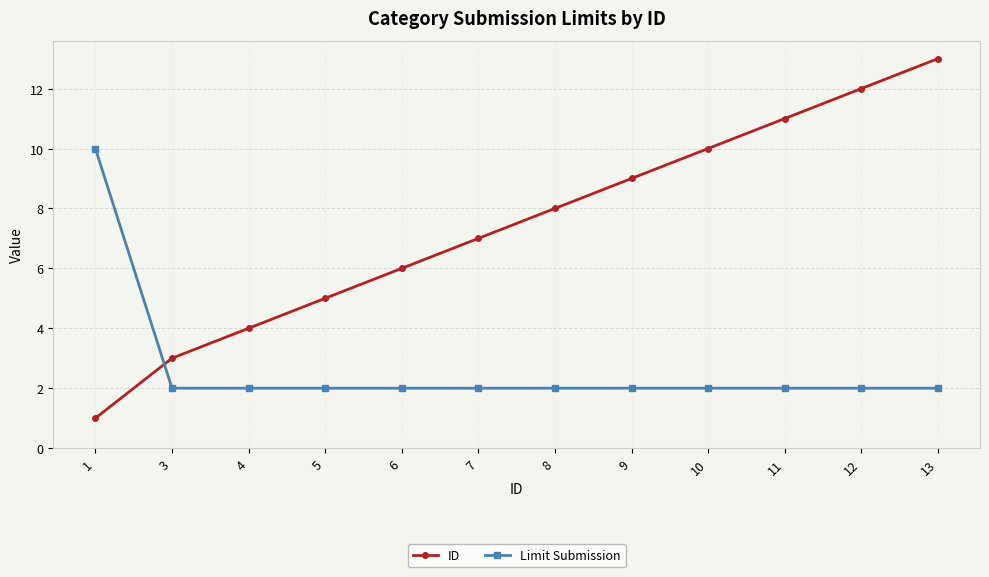

At which label does Limit Submission reach its peak?

1